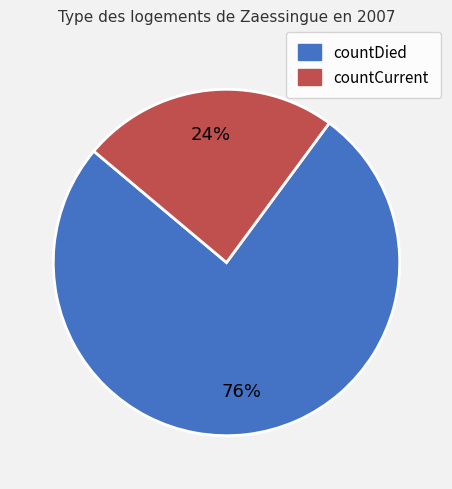

What is the largest slice in the pie chart?

countDied